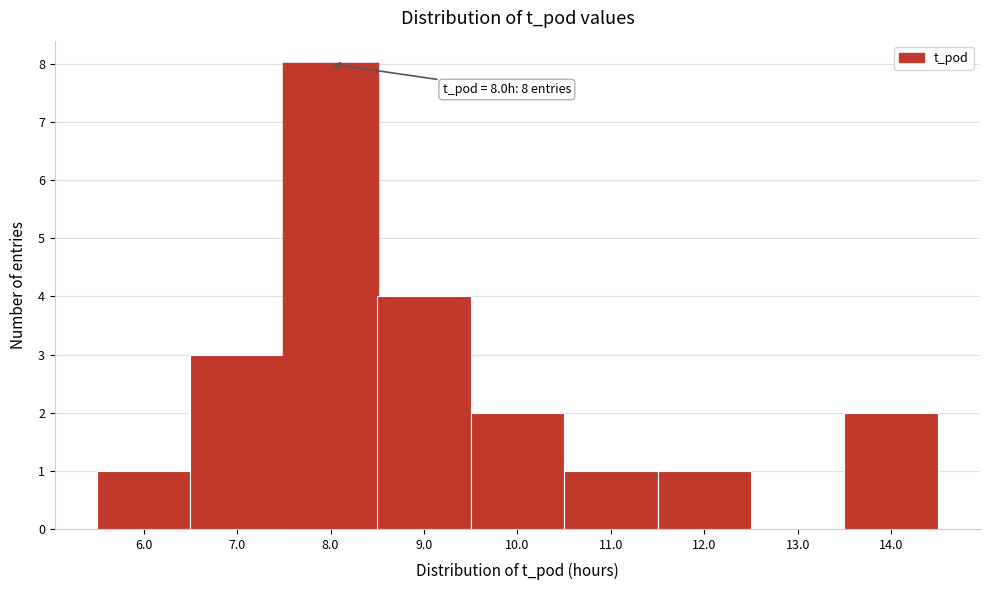

Which range on the x-axis has the tallest bar?

7.5 to 8.5